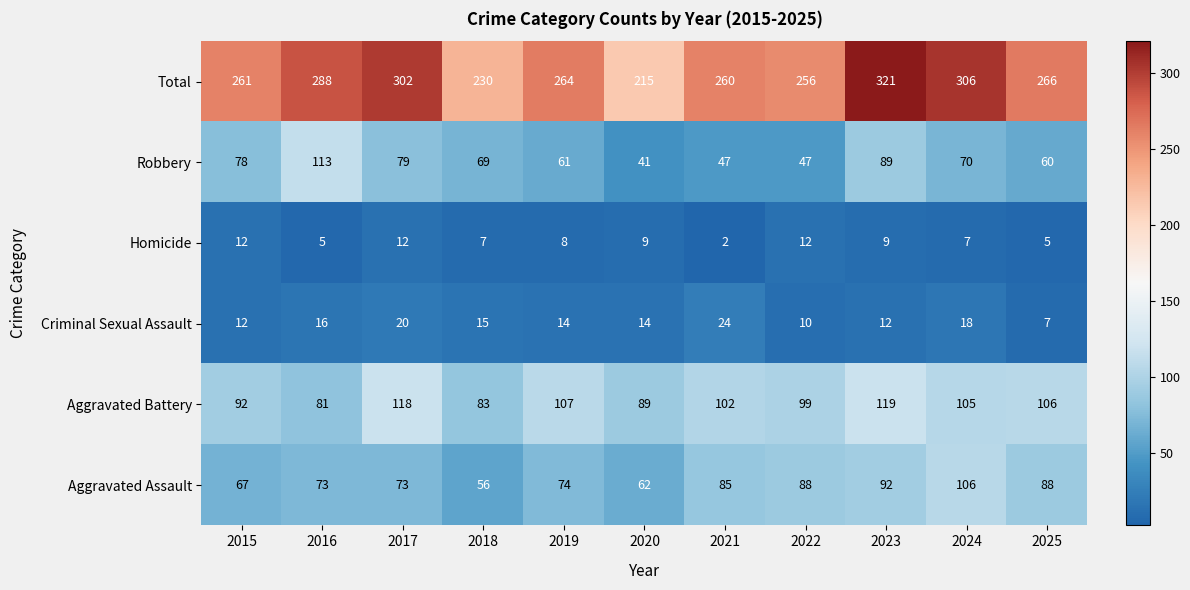

What is the difference between the maximum and minimum values in the Aggravated Battery series?

38